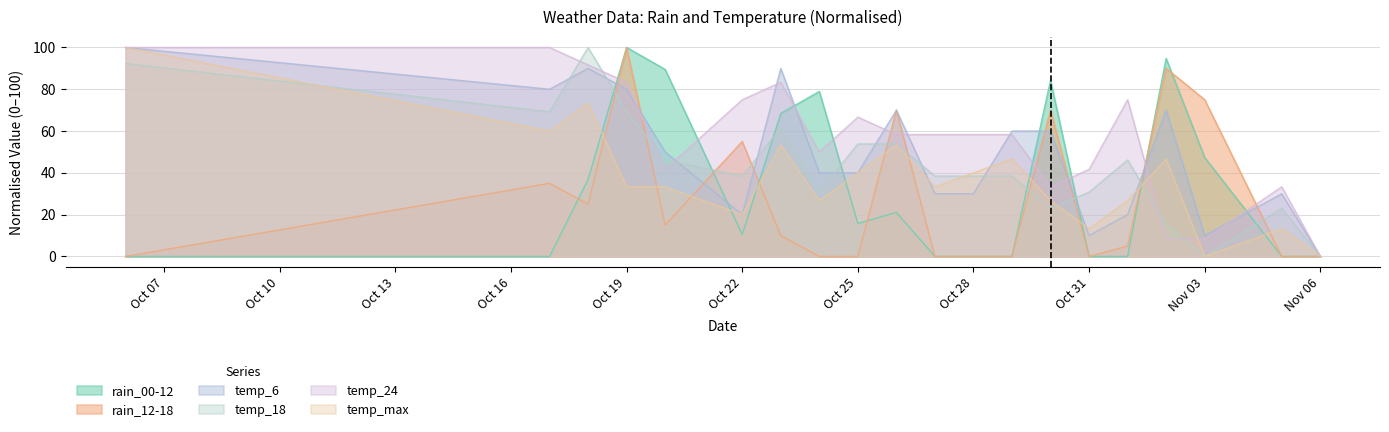

Which series has the largest total across all categories?

temp_24